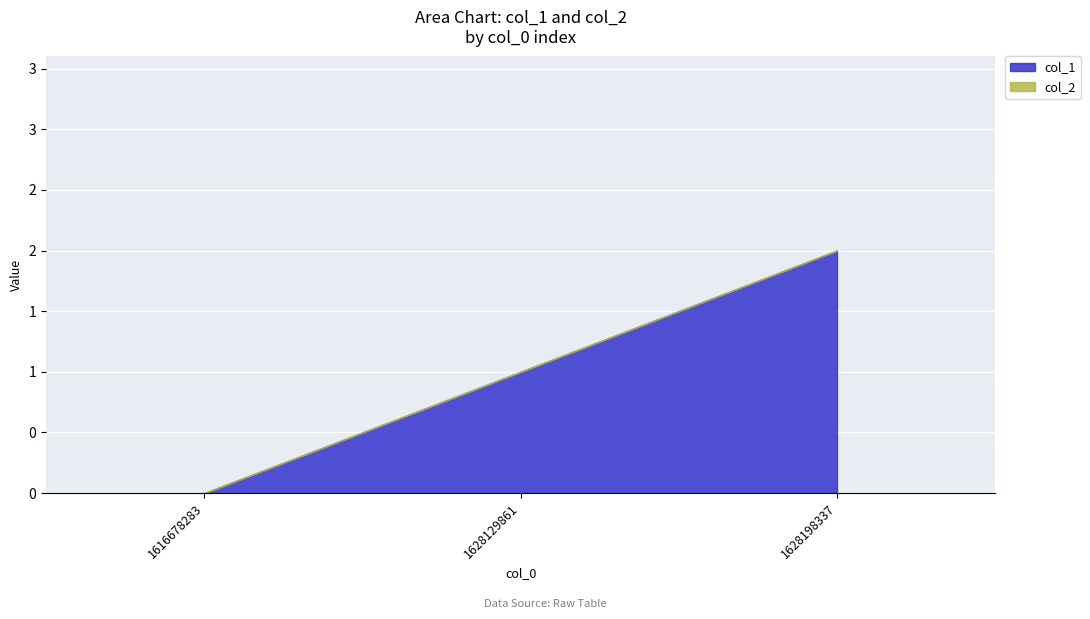

Read the col_1 value at 1628198337.

2